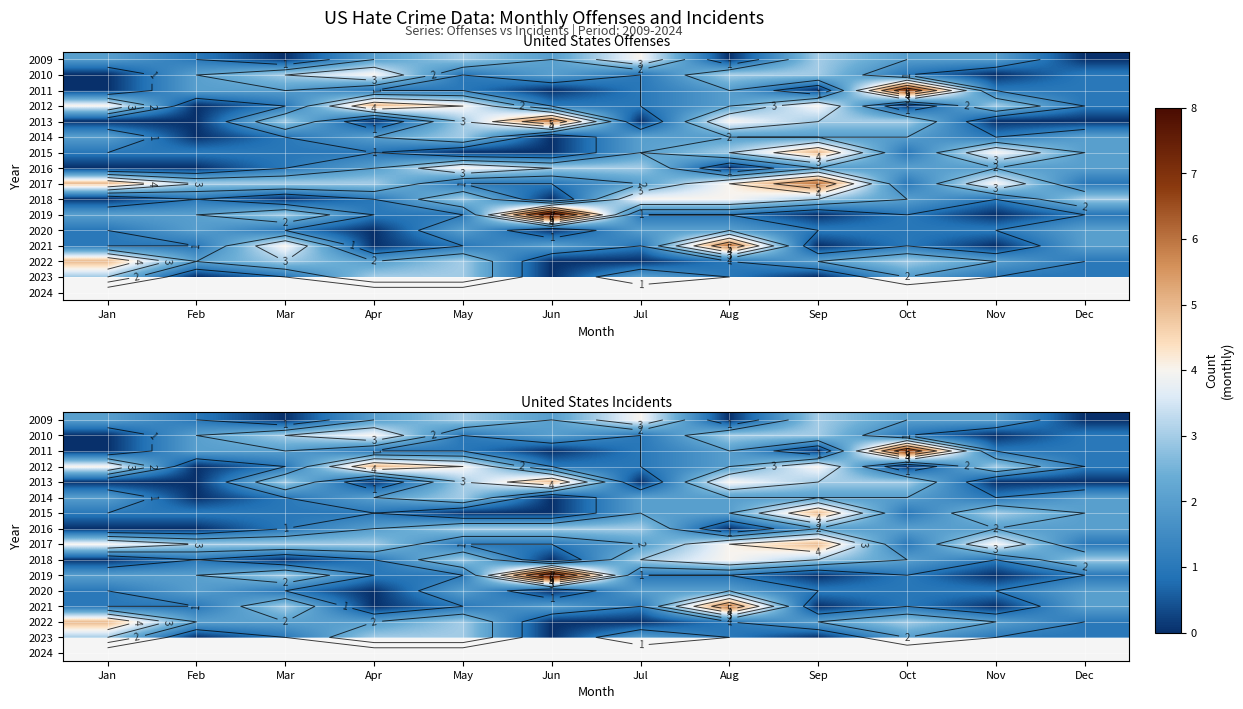

At which category does the chart reach its minimum across all series?

Mar